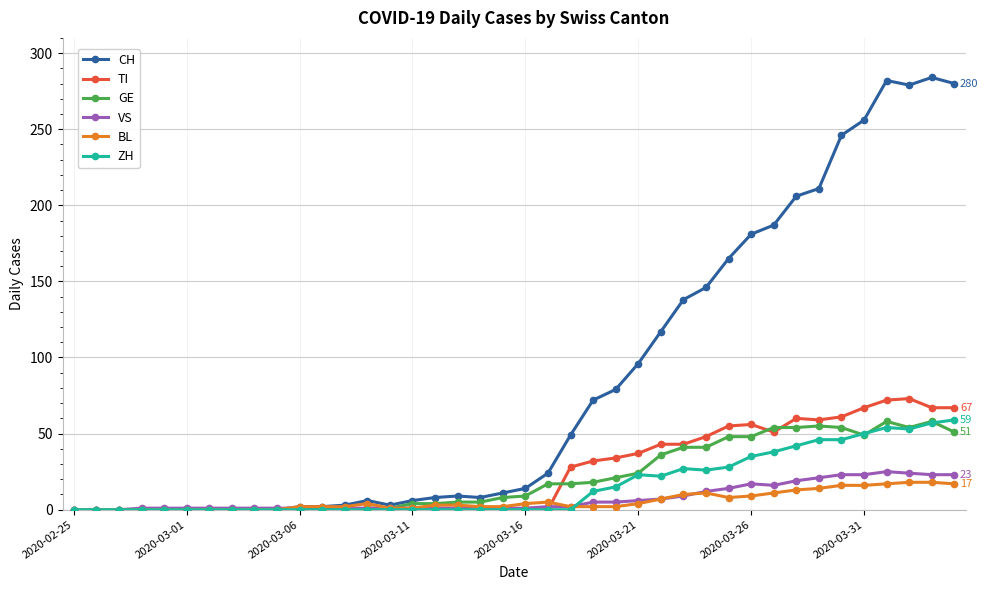

True or false: BL has more than 0 interior local peaks.

True